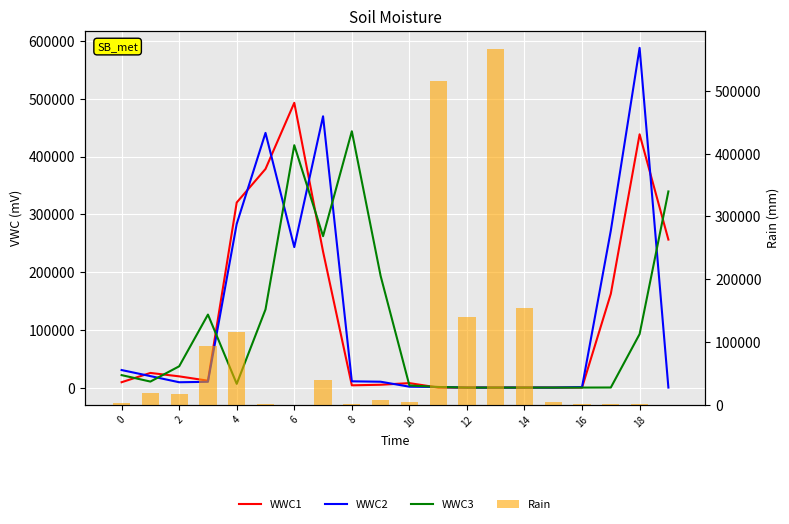

Which label corresponds to the smallest value in the chart?

12